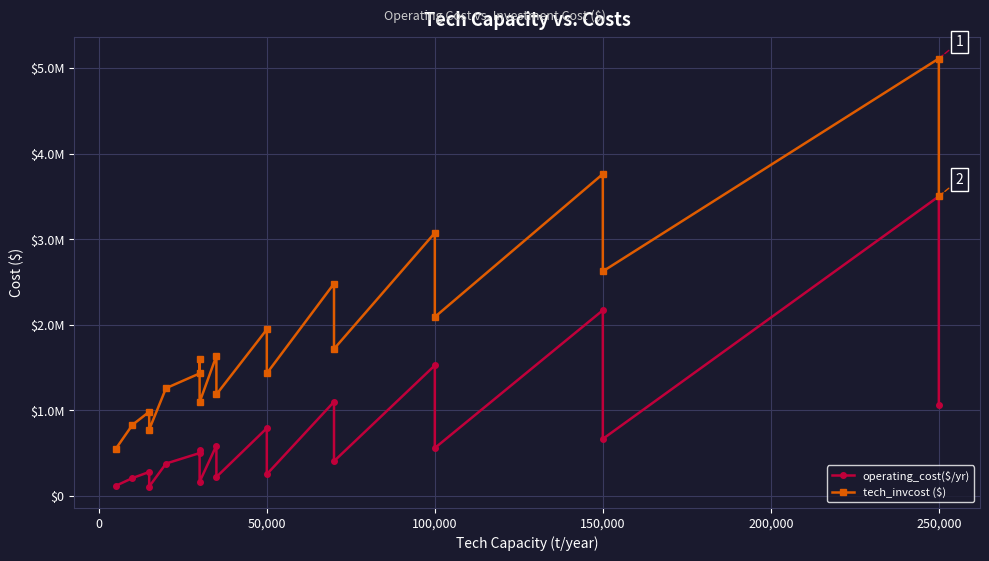

Rank the series by their average value, from lowest to highest.

operating_cost($/yr), tech_invcost ($)